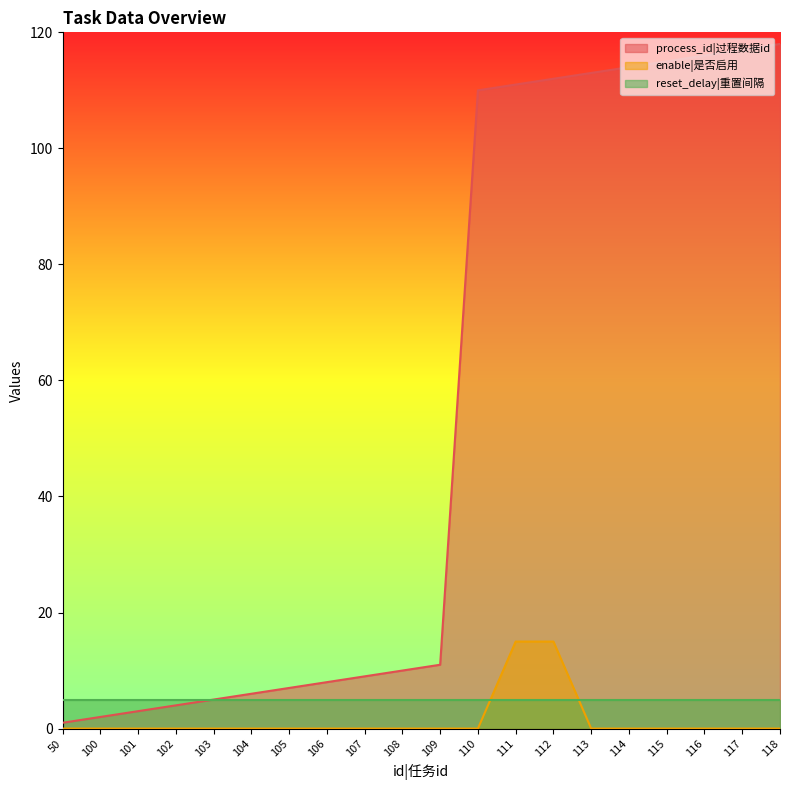

How many lines are shown in the chart?

3